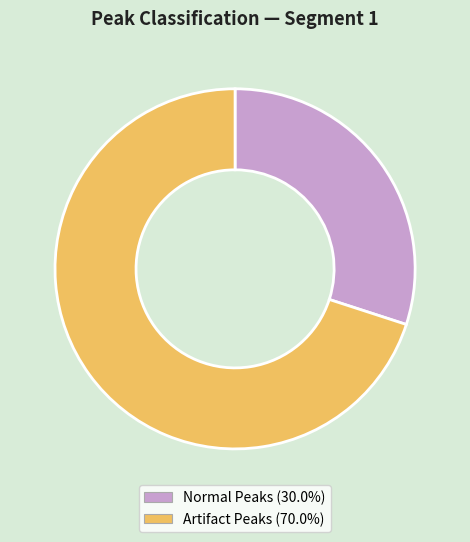

Is there a majority slice in this chart?

Yes